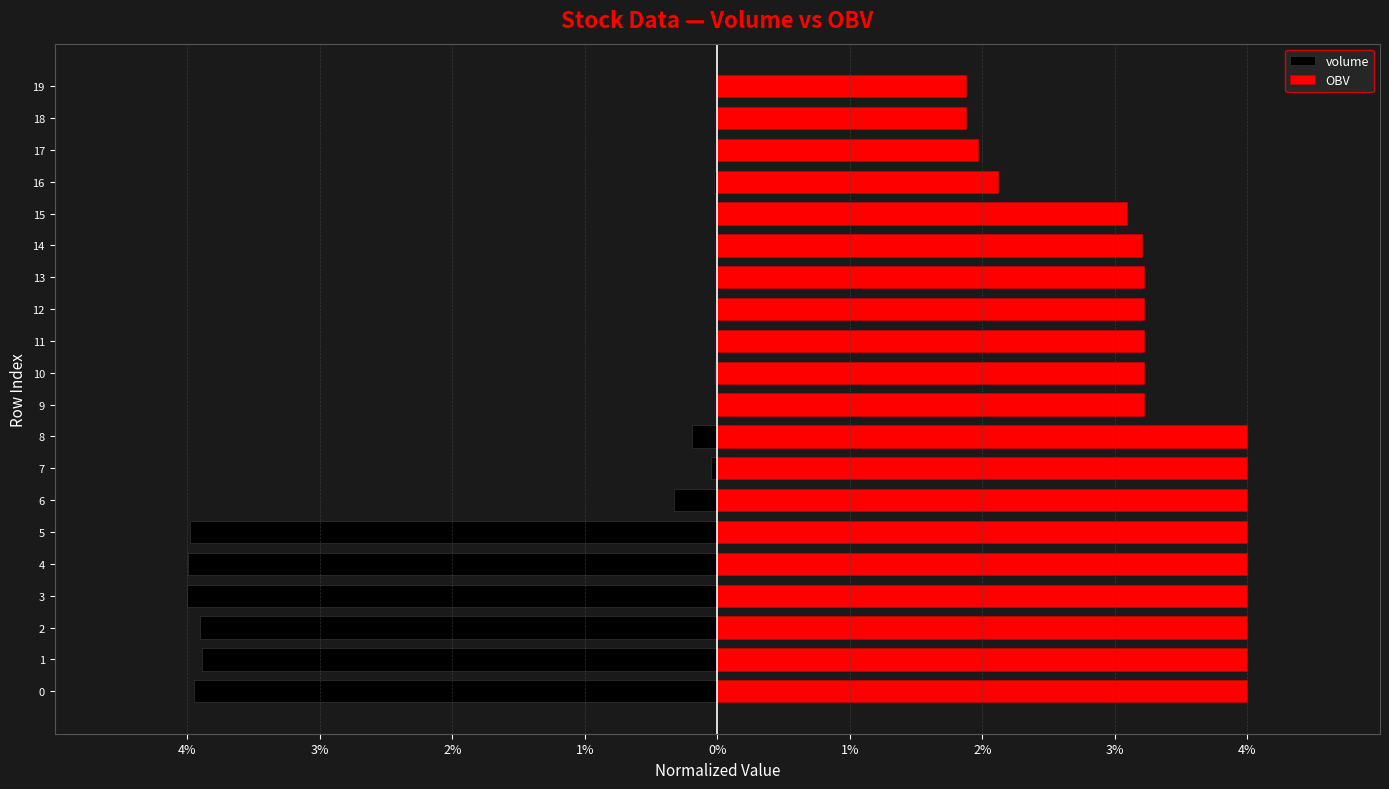

Does the chart contain any negative values?

Yes